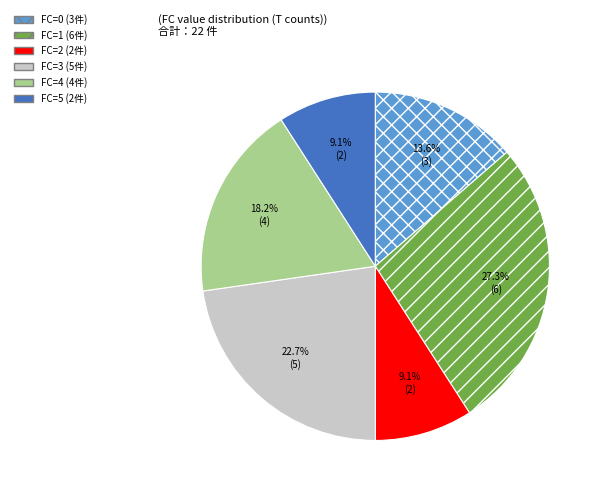

Does any single category account for the majority?

No